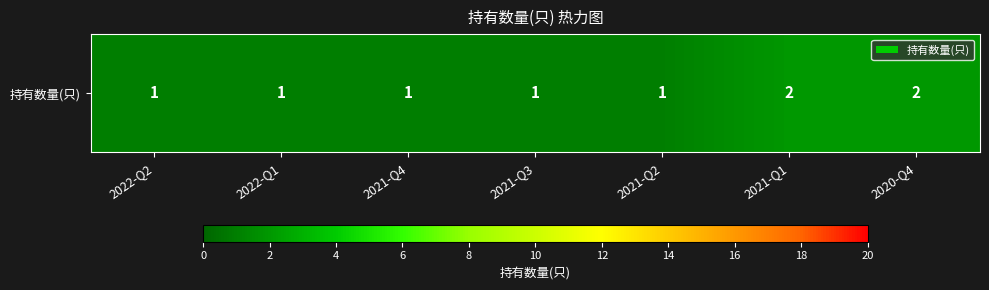

At which label is the value closest to 1?

2022-Q2